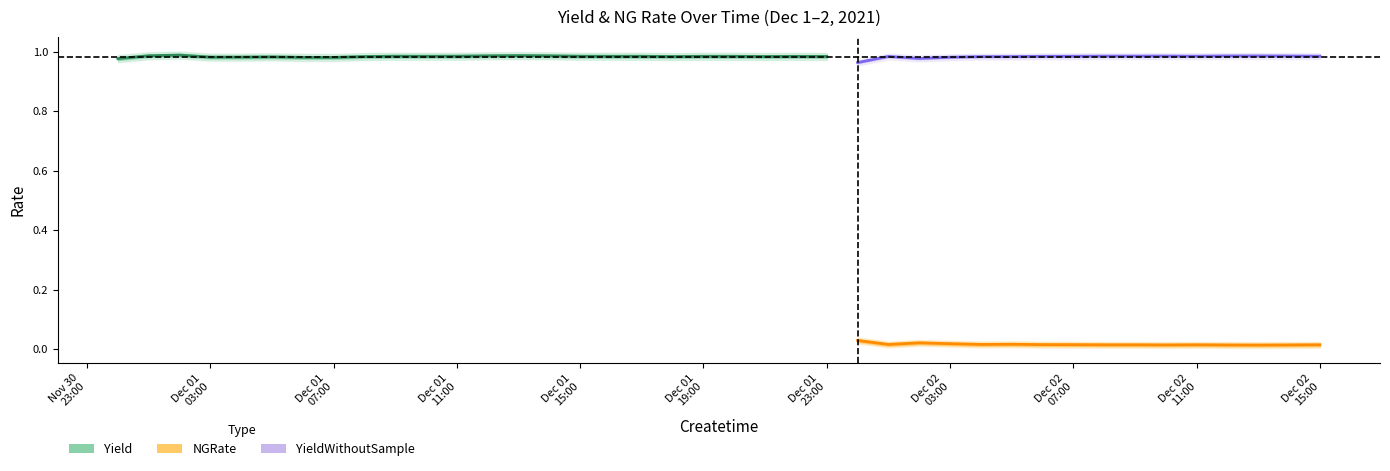

Reading right to left, list all the values displayed in this chart.

Yield: 1.0	1.0	1.0	1.0	1.0	1.0	1.0	1.0	1.0	1.0	1.0	1.0	1.0	1.0	1.0	1.0	1.0	1.0	1.0	1.0	1.0	1.0	1.0	1.0	1.0	1.0	1.0	1.0	1.0	1.0	1.0	1.0	1.0	1.0	1.0	1.0	1.0	1.0	1.0	1.0
NGRate: 0.0	0.0	0.0	0.0	0.0	0.0	0.0	0.0	0.0	0.0	0.0	0.0	0.0	0.0	0.0	0.0	0.0	0.0	0.0	0.0	0.0	0.0	0.0	0.0	0.0	0.0	0.0	0.0	0.0	0.0	0.0	0.0	0.0	0.0	0.0	0.0	0.0	0.0	0.0	0.0
YieldWithoutSample: 1.0	1.0	1.0	1.0	1.0	1.0	1.0	1.0	1.0	1.0	1.0	1.0	1.0	1.0	1.0	1.0	1.0	1.0	1.0	1.0	1.0	1.0	1.0	1.0	1.0	1.0	1.0	1.0	1.0	1.0	1.0	1.0	1.0	1.0	1.0	1.0	1.0	1.0	1.0	1.0